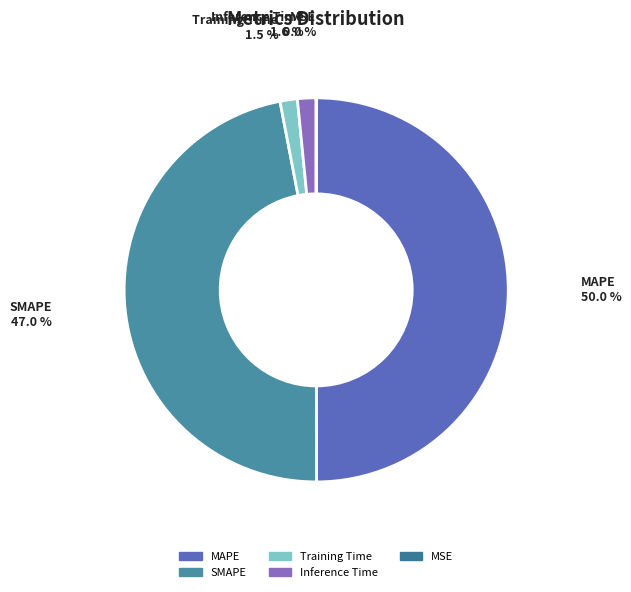

Is SMAPE the majority of the pie?

No